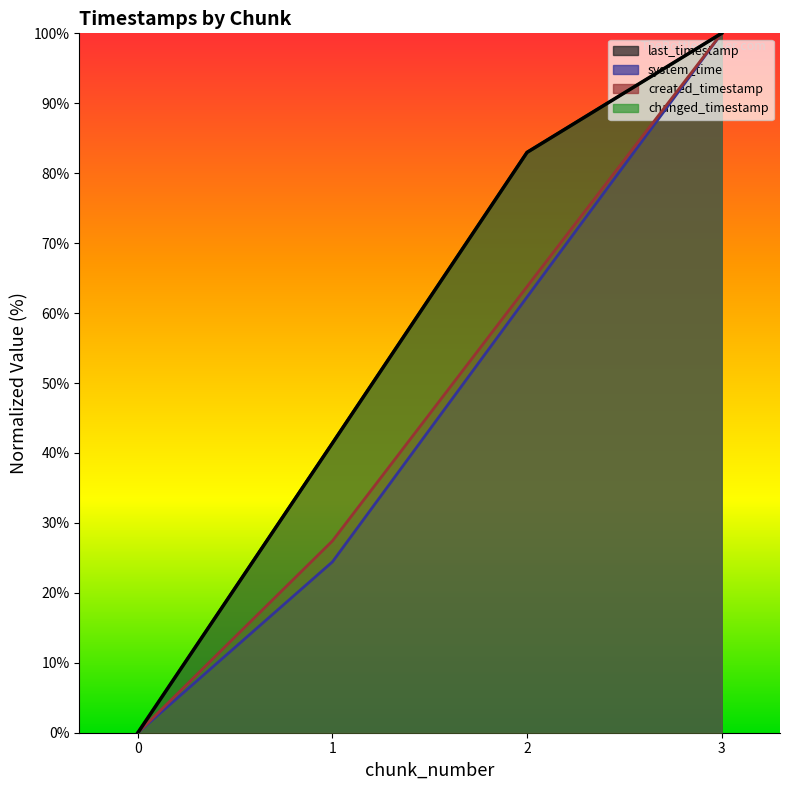

True or false: created_timestamp has more than 0 interior local peaks.

False